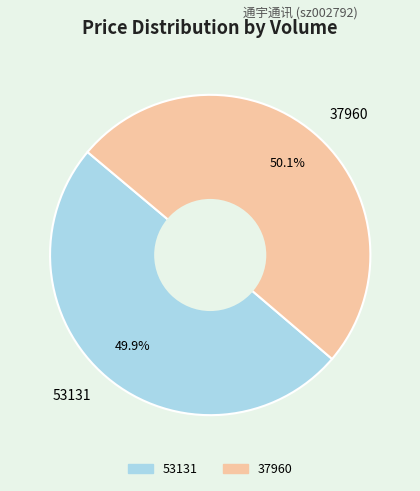

To the nearest percent, what portion does 53131 represent?

50%